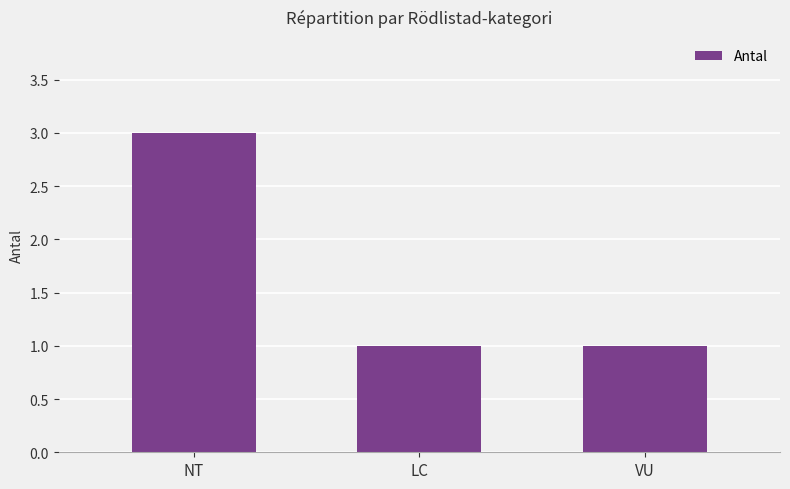

Read the value at VU.

1